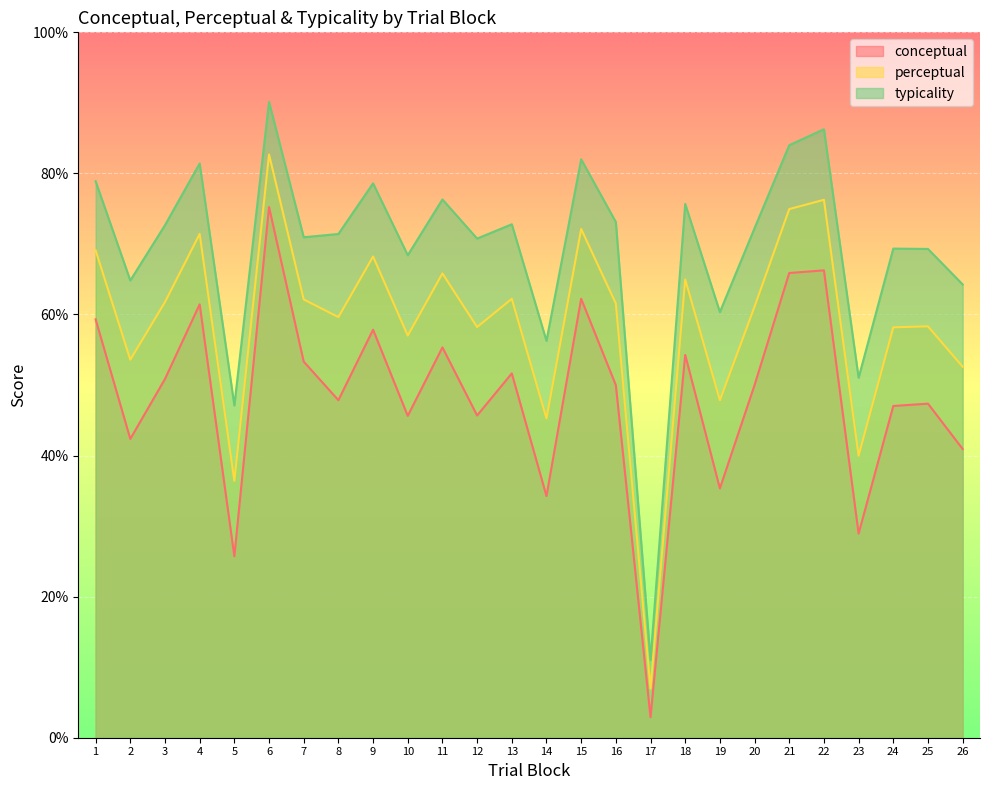

True or false: perceptual has more than 1 interior local peaks.

True